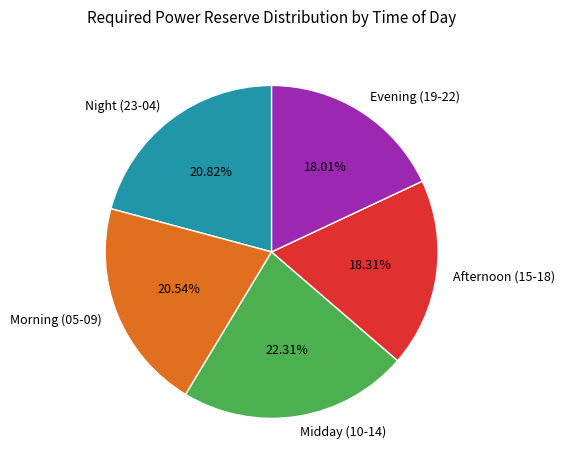

Is there a majority slice in this chart?

No